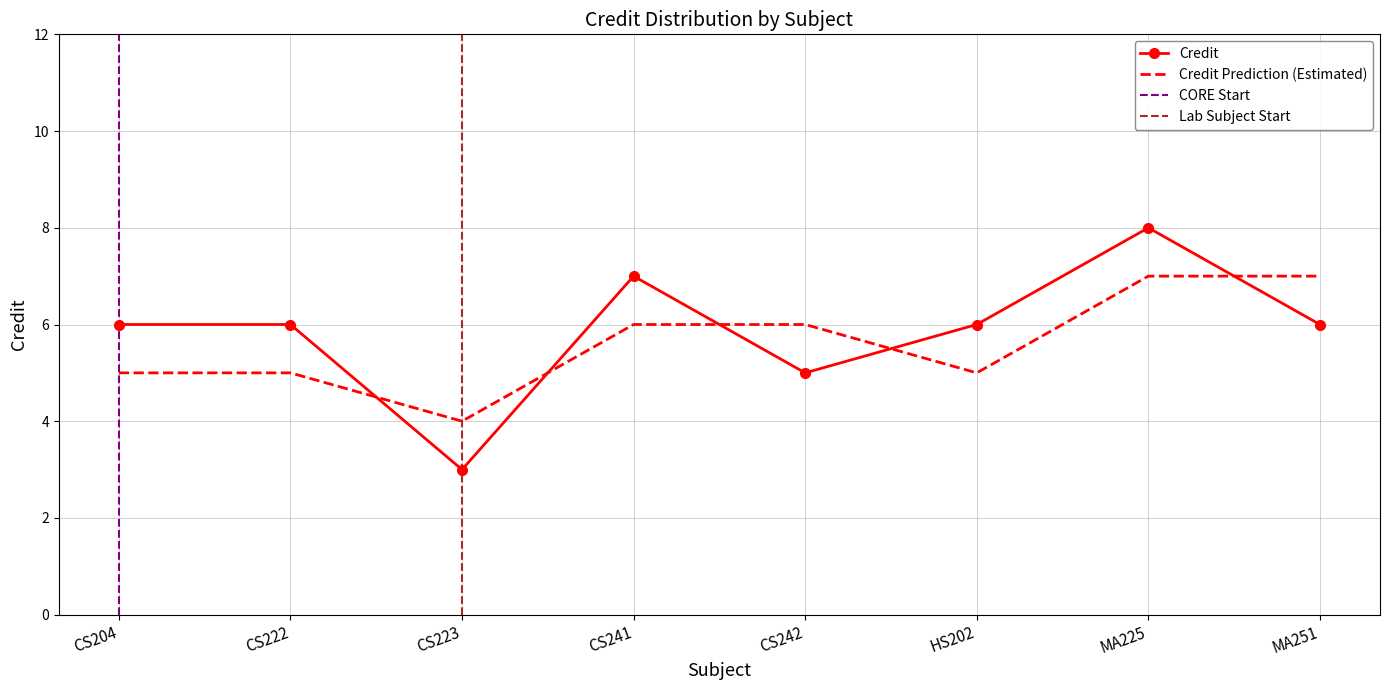

How many values in the Credit Prediction series exceed 6?

2